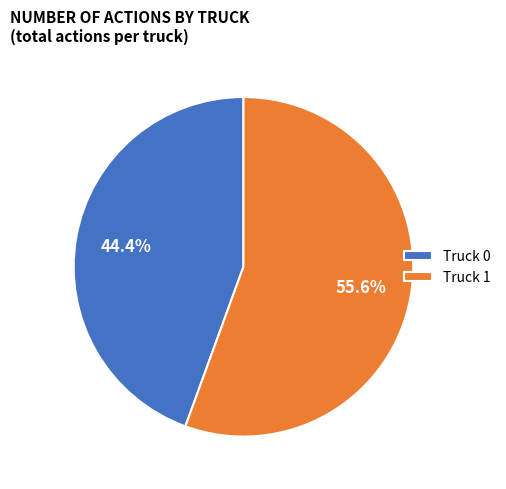

Rank the categories by value from highest to lowest.

Truck 1, Truck 0